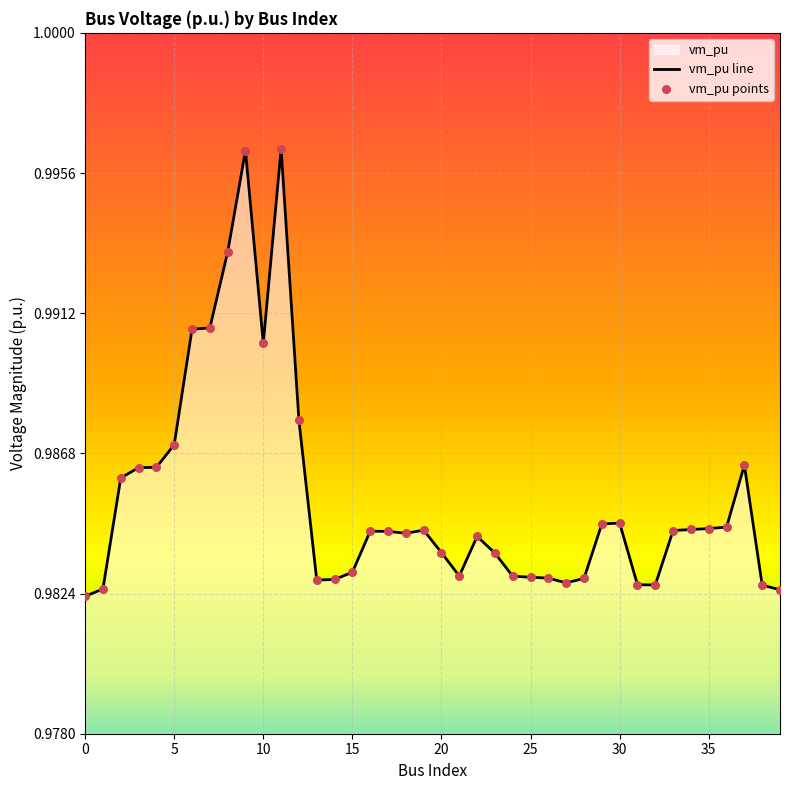

At how many categories does at least one series exceed 0?

40